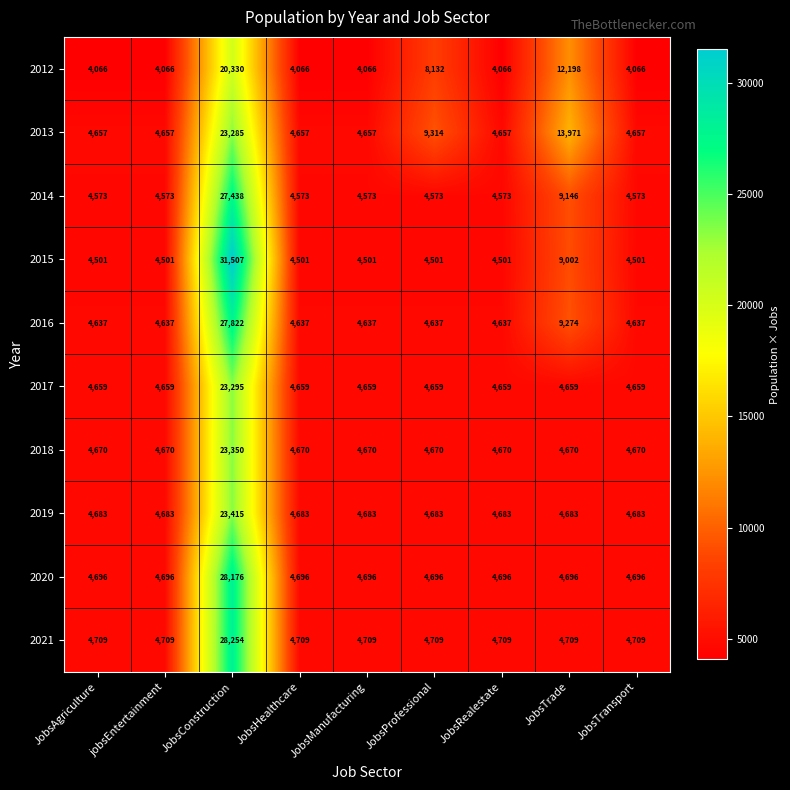

Between JobsConstruction and JobsProfessional, which series saw the biggest shift?

2015